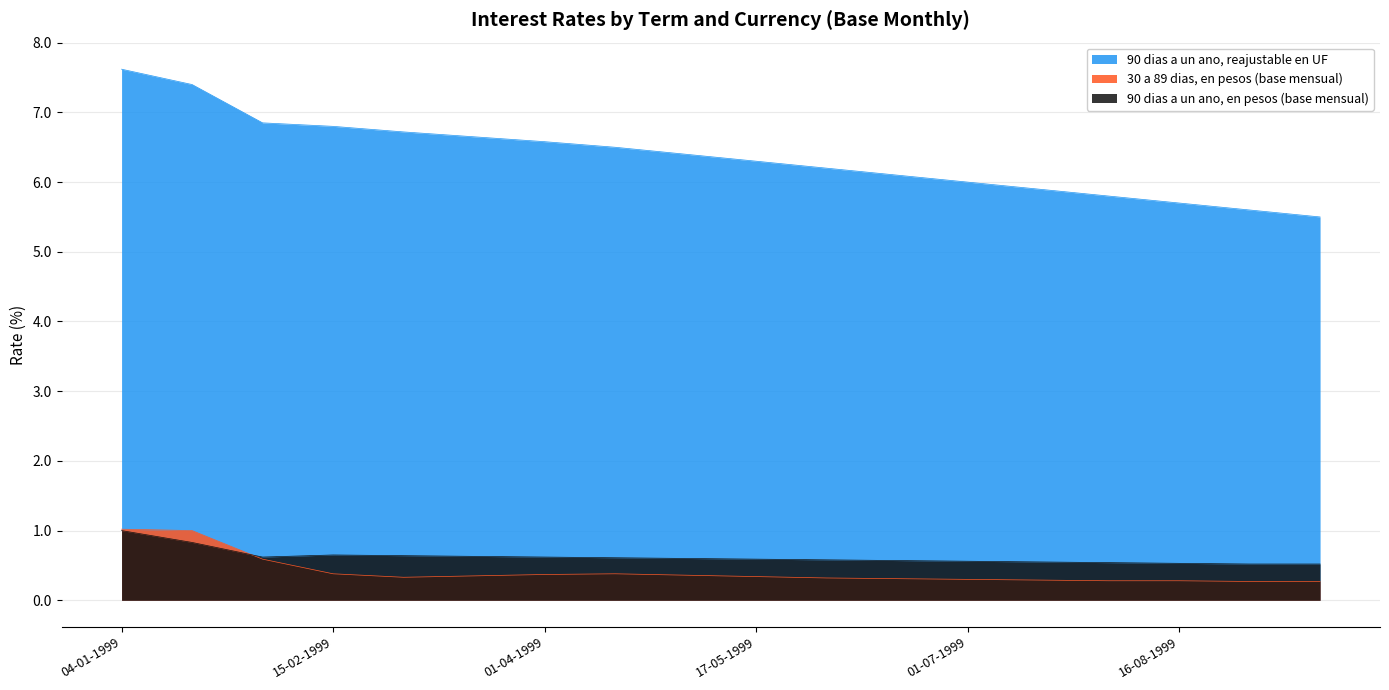

At which category is the sum across all series the highest?

04-01-1999